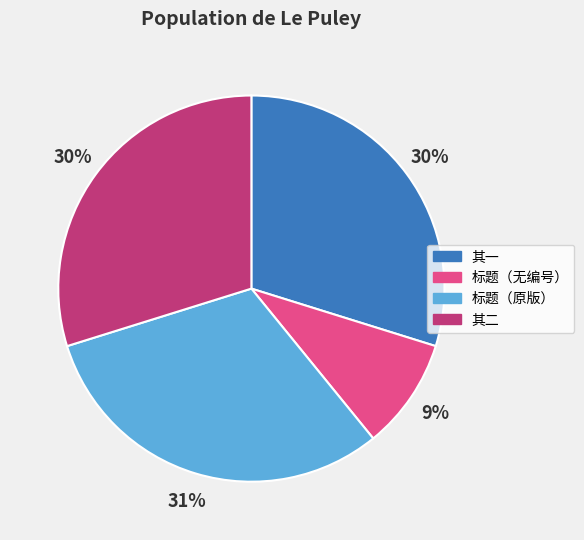

To the nearest percent, what portion does 标题（原版） represent?

31%